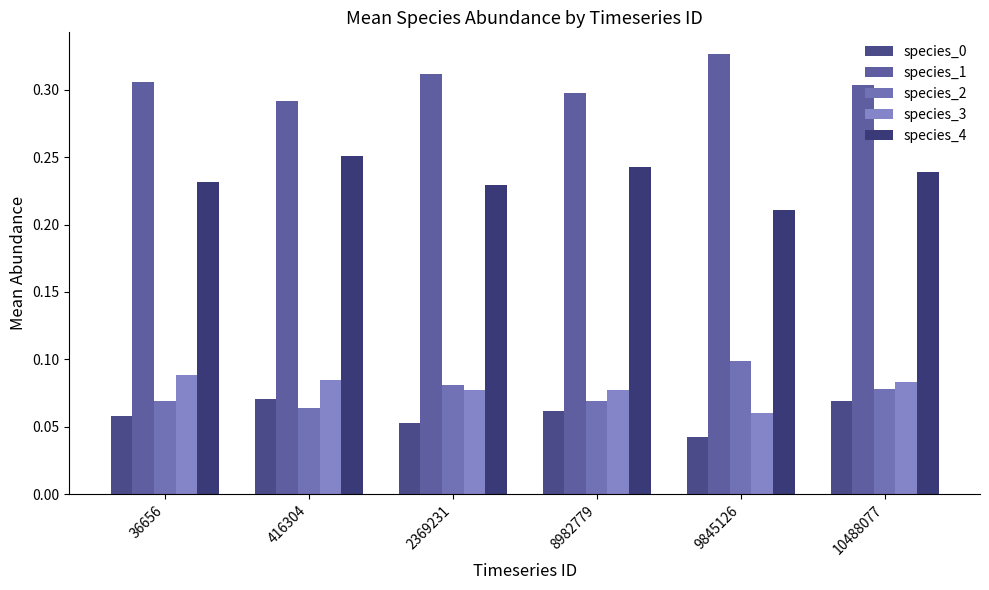

Is it true that species_3 equals 0.1 at 8982779?

True